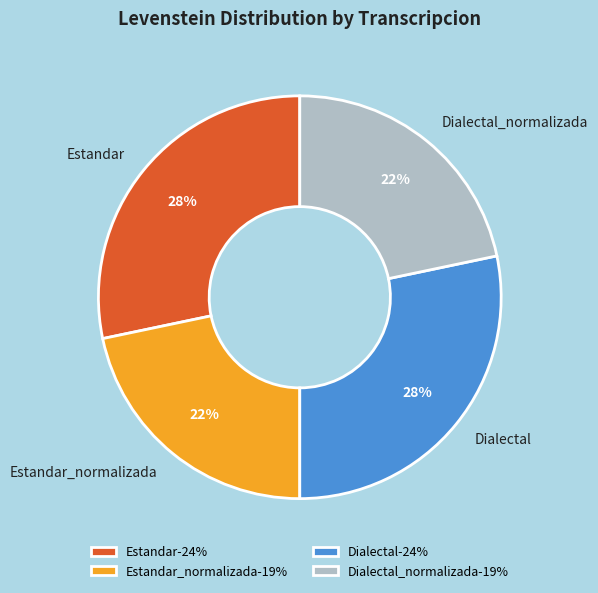

How many slices are in this pie chart?

4